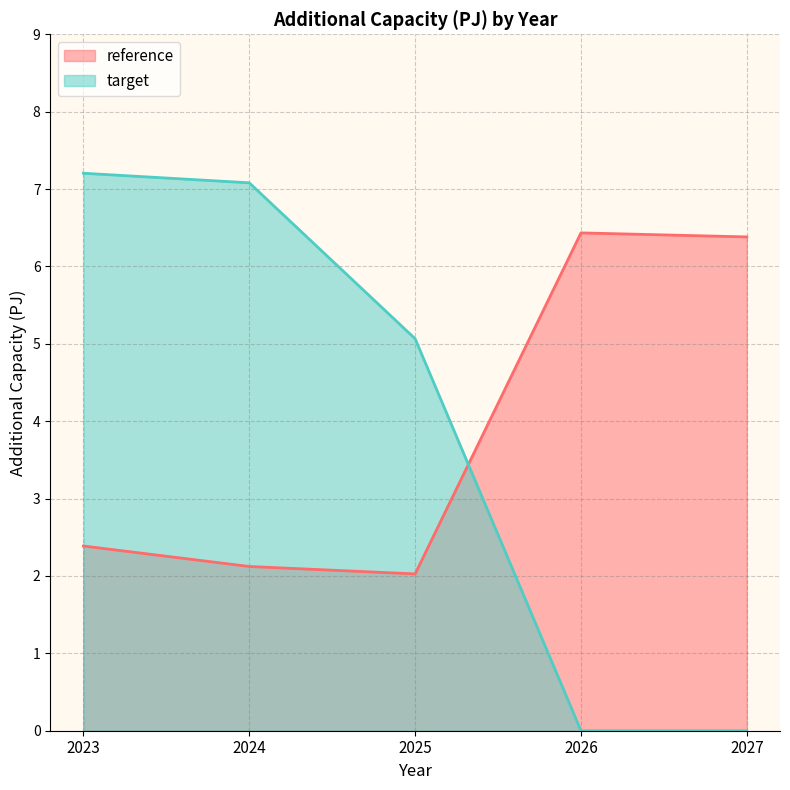

Reading left to right, extract all data points from this chart.

reference: 2023=2.4	2024=2.1	2025=2.0	2026=6.4	2027=6.4
target: 2023=7.2	2024=7.1	2025=5.1	2026=0.0	2027=0.0